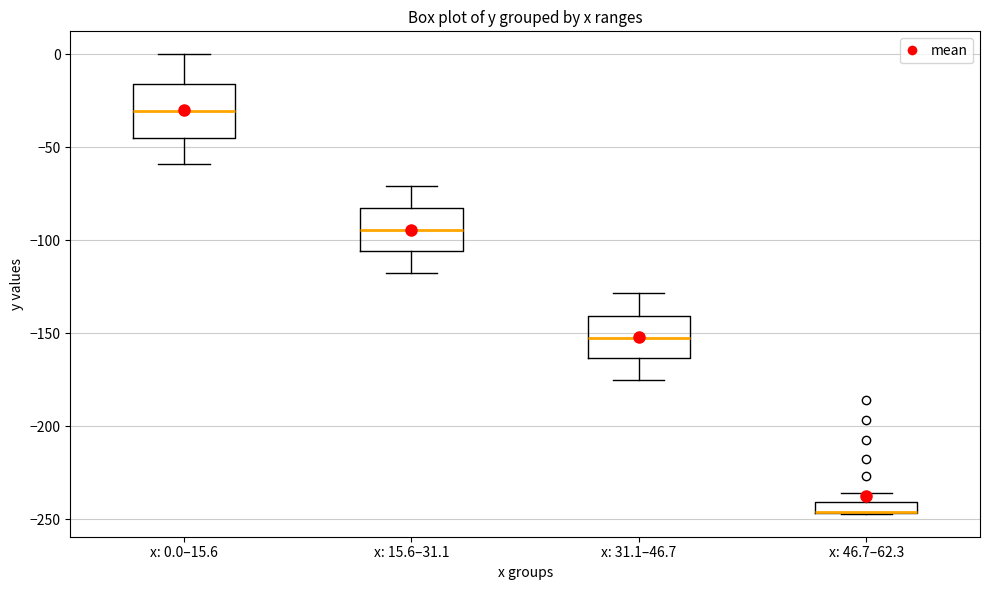

Where is the lower edge of the box for x: 15.6–31.1 on the y-axis? The values are not printed on the chart, so give them approximately, as read against the axis.

-105